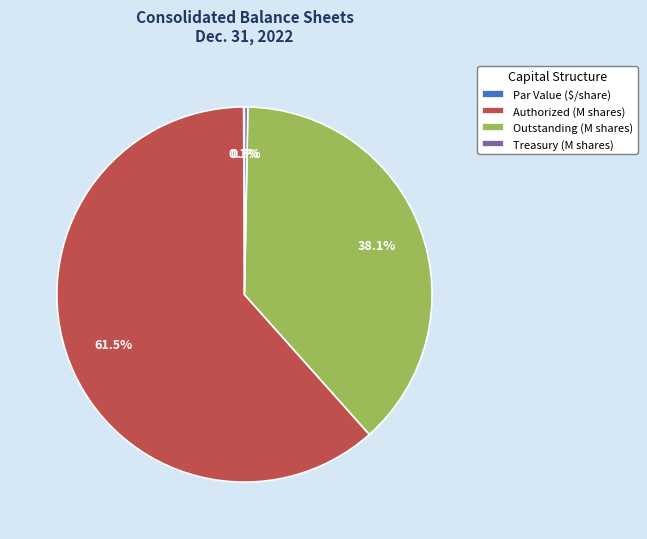

Which category has the biggest portion of the pie?

Authorized (M shares)